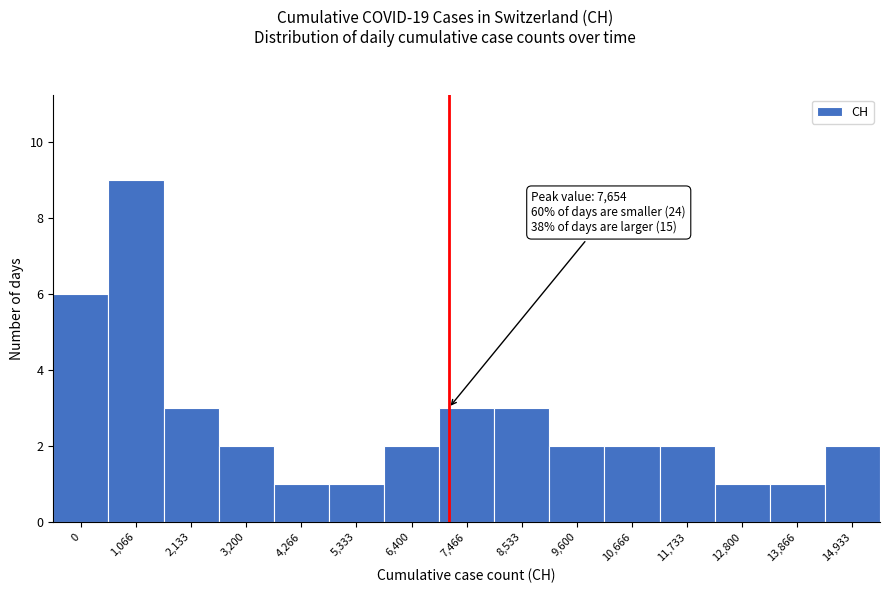

Reading right to left, list all the values displayed in this chart.

14,933=2	13,866=1	12,800=1	11,733=2	10,666=2	9,600=2	8,533=3	7,466=3	6,400=2	5,333=1	4,266=1	3,200=2	2,133=3	1,066=9	0=6